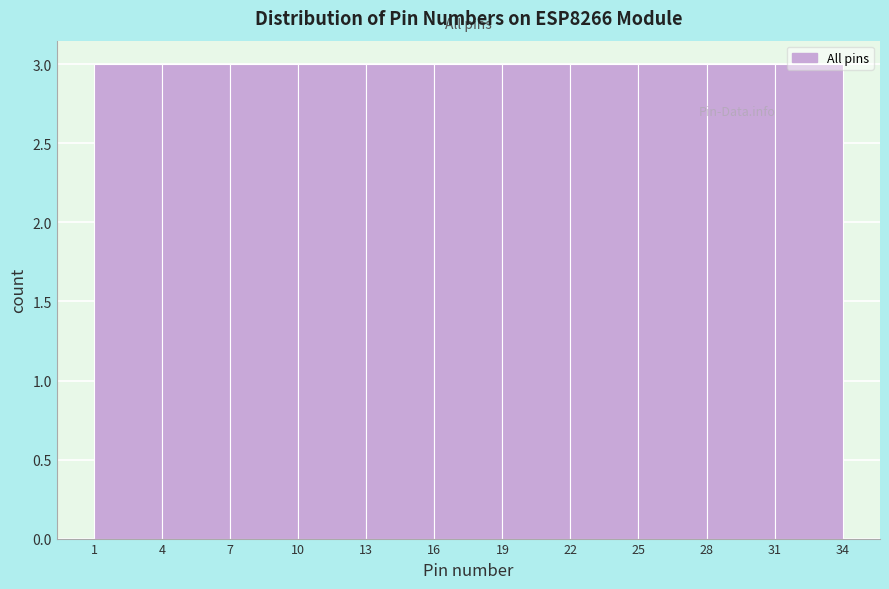

Reading left to right, list every bar in this chart as the range it spans on the x-axis followed by its height. The values are not printed on the chart, so give them approximately, as read against the axis.

1 to 4: 3
4 to 7: 3
7 to 10: 3
10 to 13: 3
13 to 16: 3
16 to 19: 3
19 to 22: 3
22 to 25: 3
25 to 28: 3
28 to 31: 3
31 to 34: 3